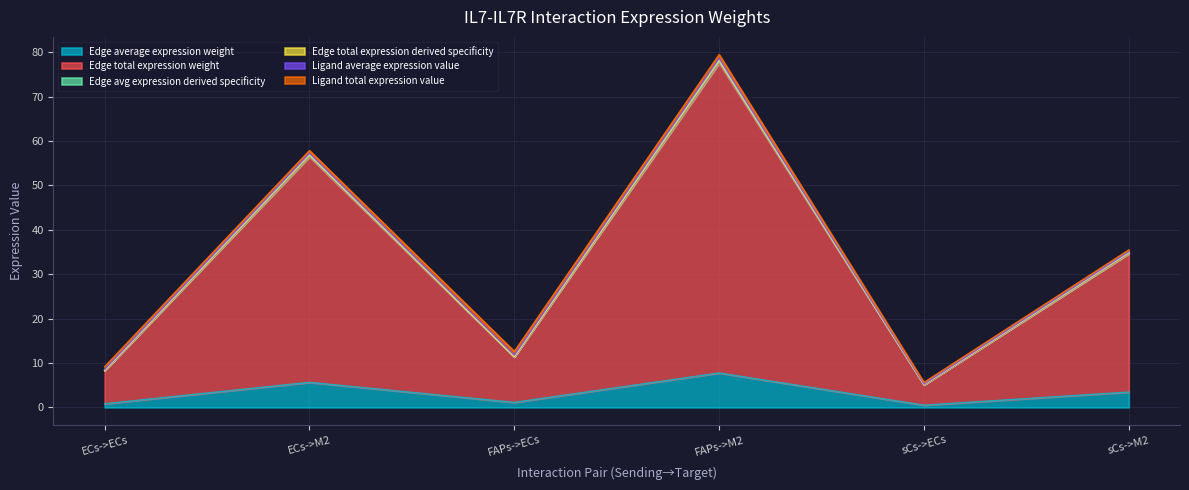

What is the sum of the Edge total expression weight values at FAPs->M2 and sCs->ECs?

83.5